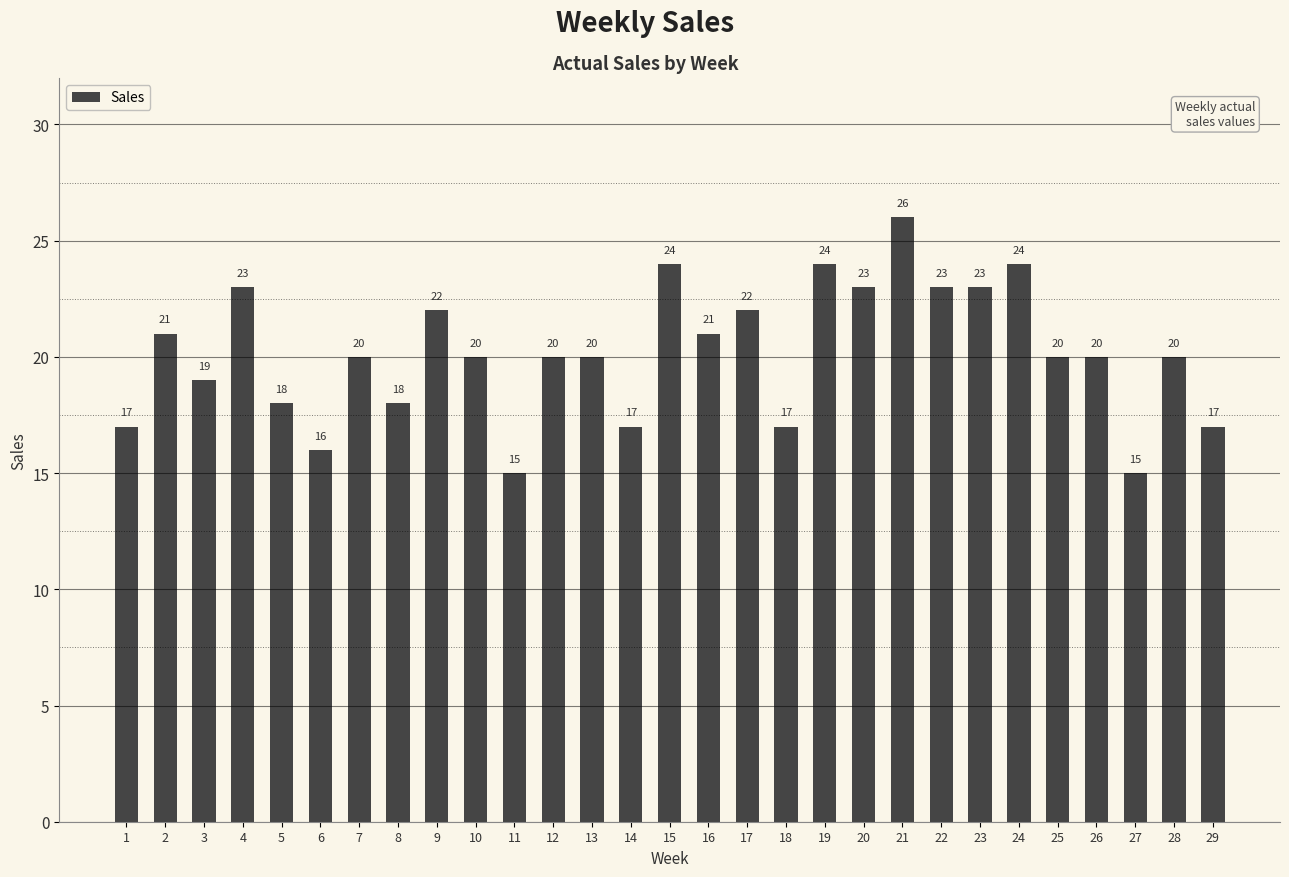

Count the number of data series in this chart.

1